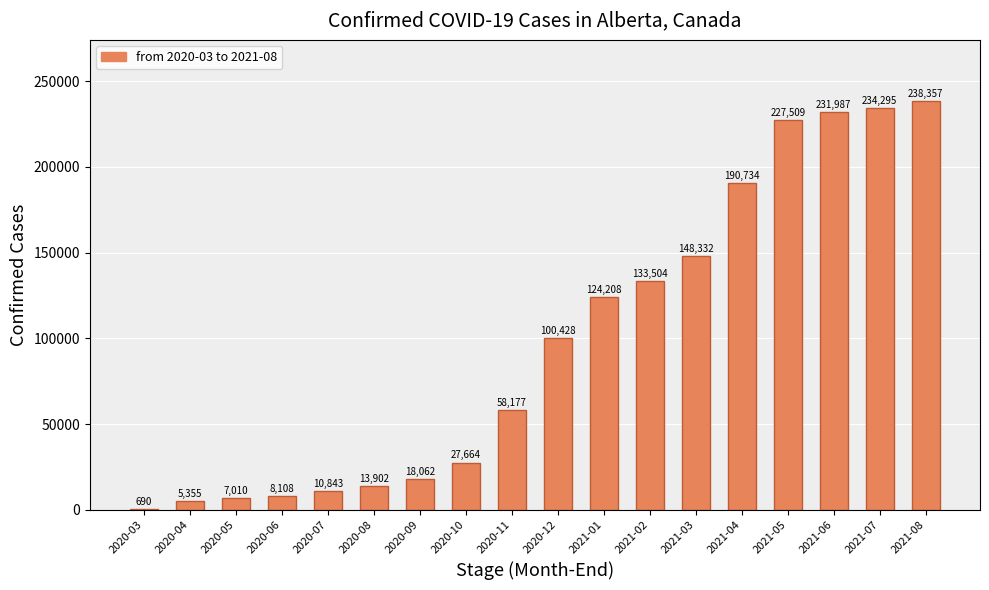

Reading left to right, list all the values displayed in this chart.

2020-03=690	2020-04=5355	2020-05=7010	2020-06=8108	2020-07=10843	2020-08=13902	2020-09=18062	2020-10=27664	2020-11=58177	2020-12=100428	2021-01=124208	2021-02=133504	2021-03=148332	2021-04=190734	2021-05=227509	2021-06=231987	2021-07=234295	2021-08=238357